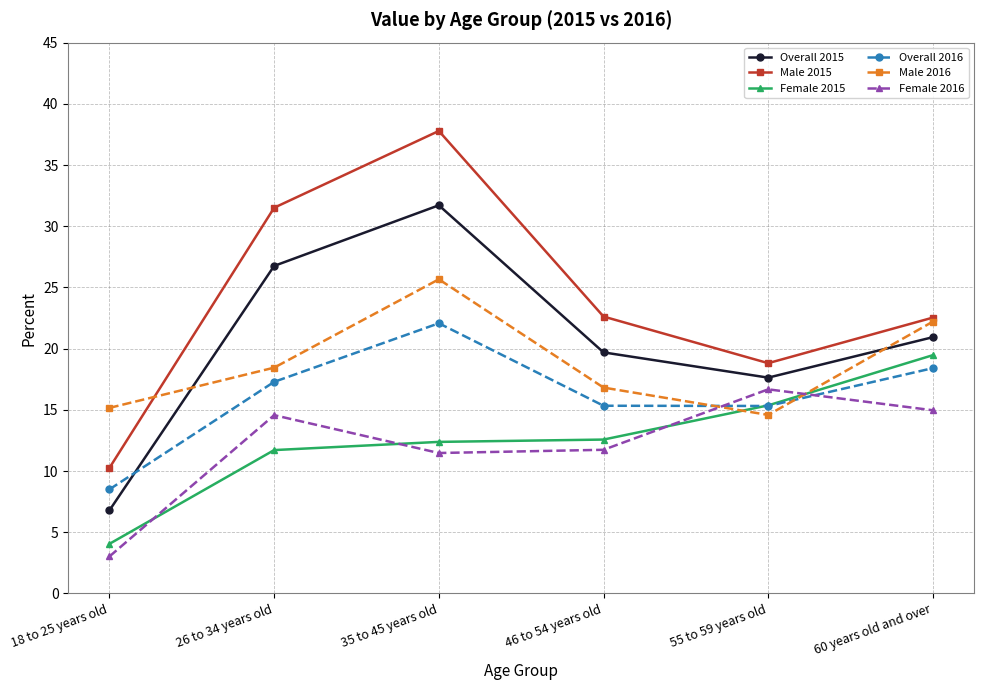

How many interior local valleys does the Female 2016 series have?

1